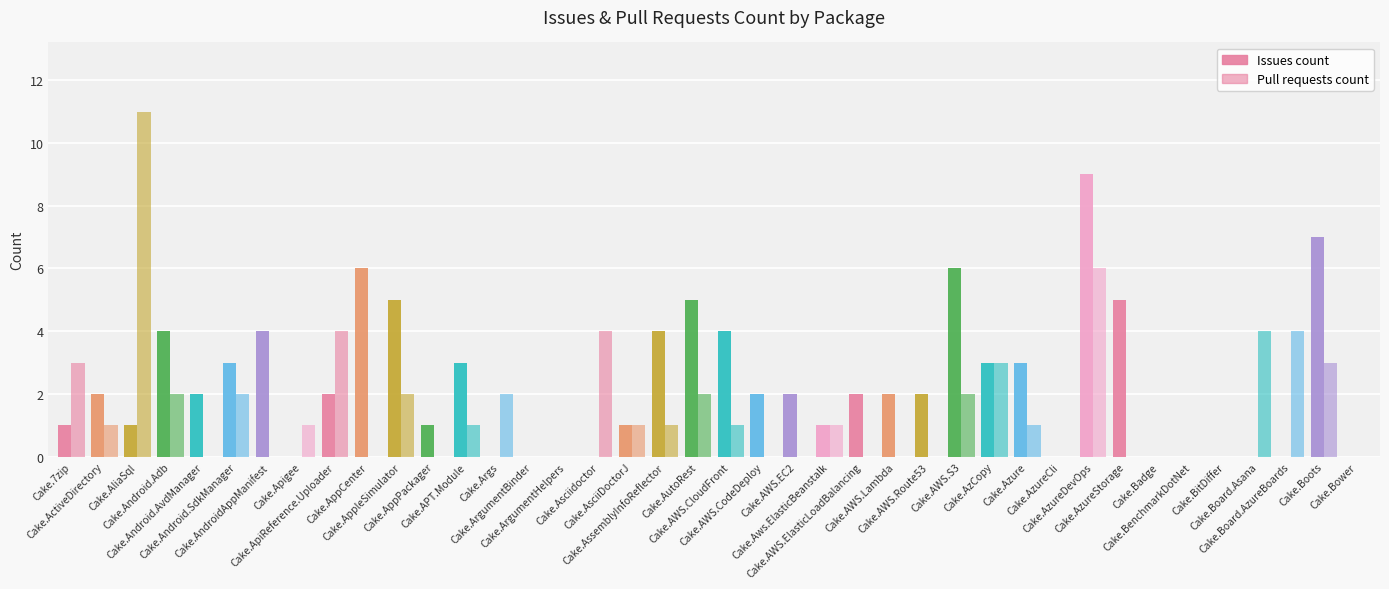

Between Cake.AppleSimulator and Cake.AzureStorage, which series saw the biggest shift?

Pull requests count